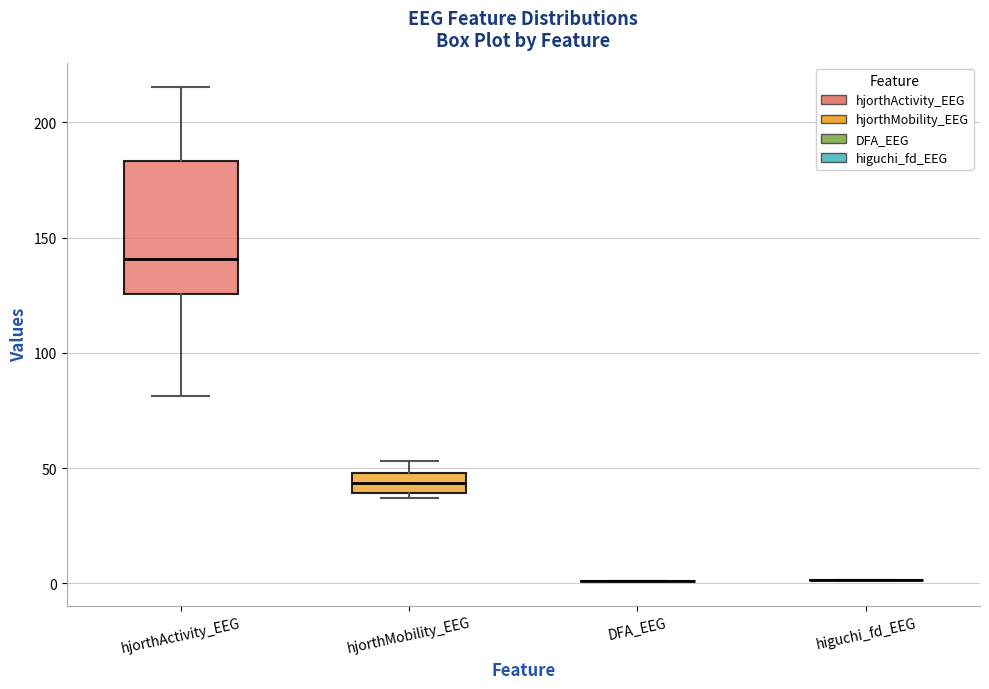

Where is the upper edge of the box for hjorthActivity_EEG on the y-axis? The values are not printed on the chart, so give them approximately, as read against the axis.

185